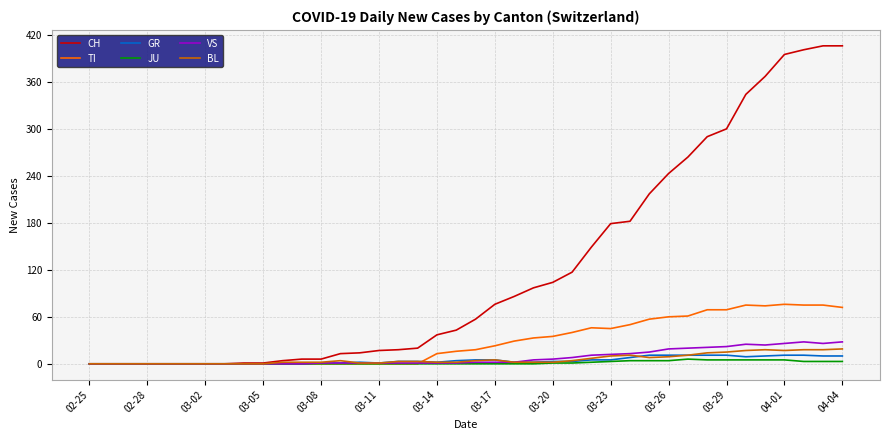

Which series has the largest total across all categories?

CH